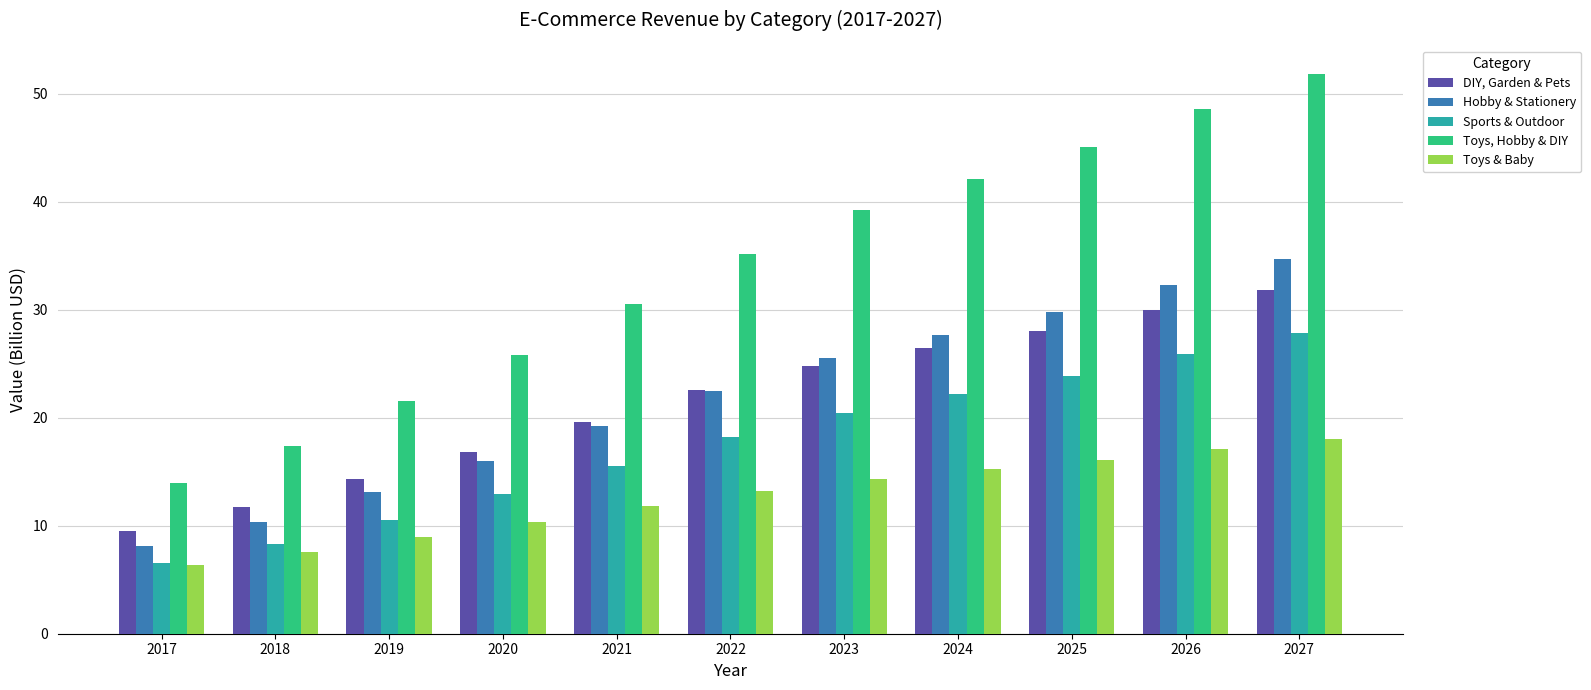

At how many categories does at least one series exceed 19?

9